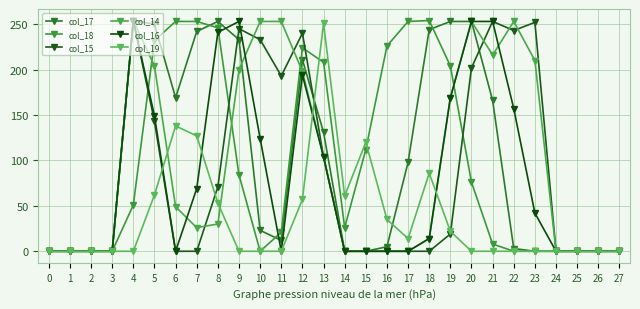

How many lines are shown in the chart?

6